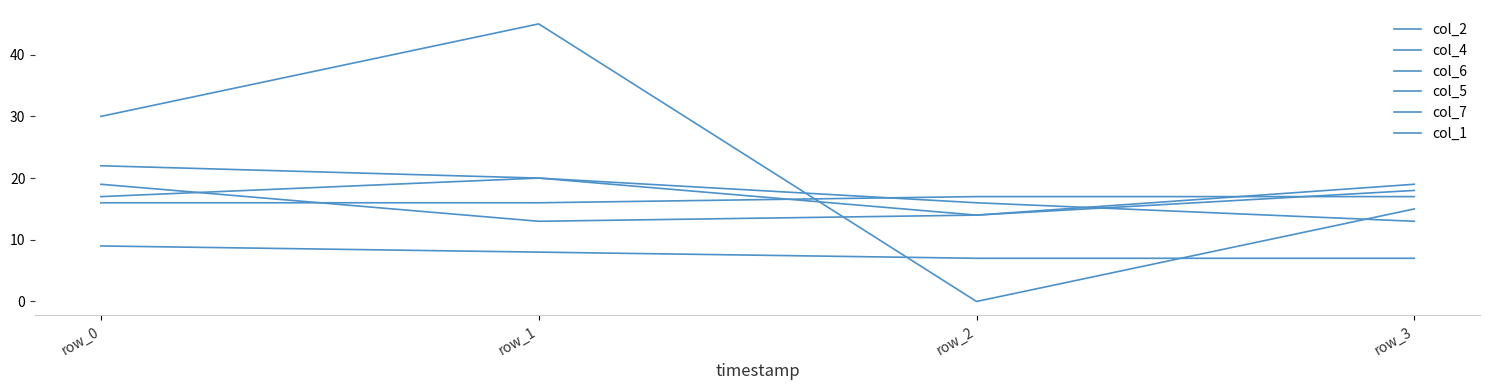

Where do col_6 and col_5 first cross each other?

row_0 and row_1